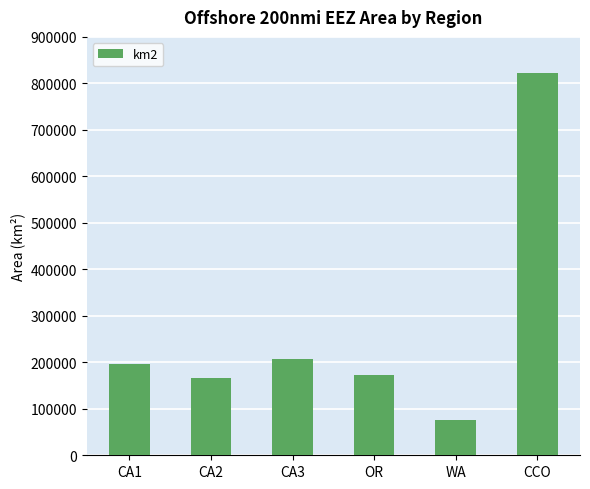

What is the difference between the values at CA1 and OR?

23569